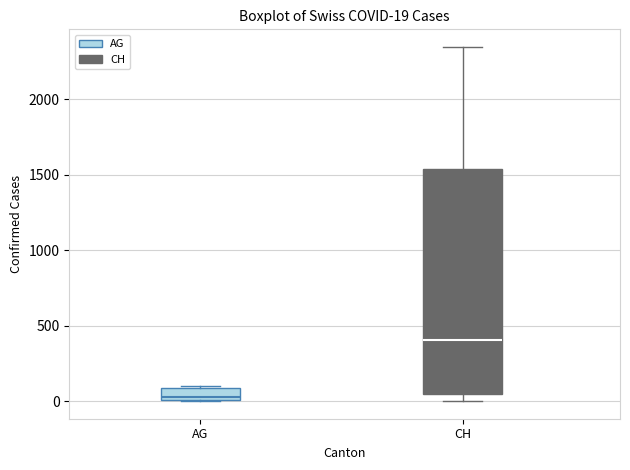

Which box is the tallest, from its lower edge to its upper edge?

CH